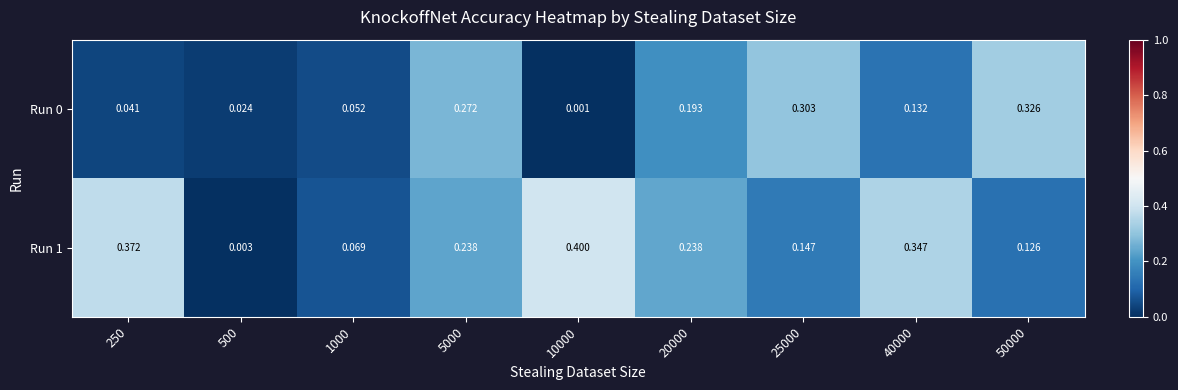

Is the value of Run 0 at 500 greater than the value of Run 1 at 250?

No